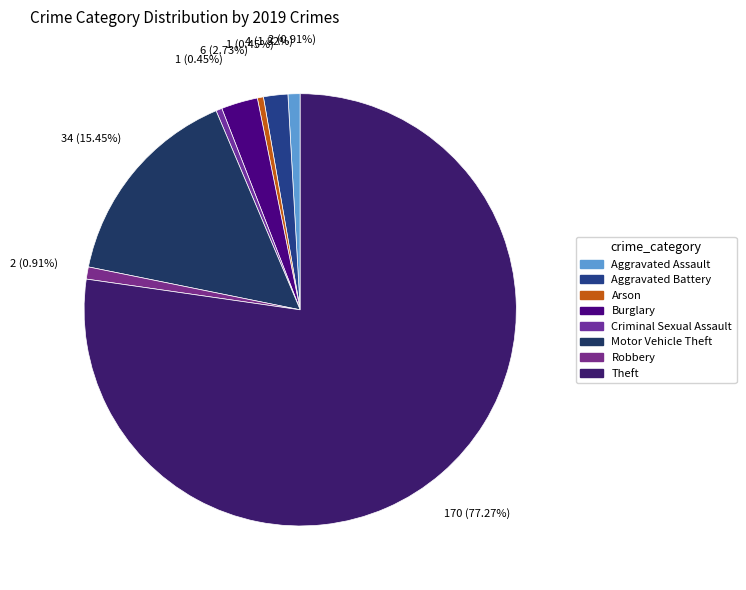

Rank the categories by value from lowest to highest.

Arson, Criminal Sexual Assault, Aggravated Assault, Robbery, Aggravated Battery, Burglary, Motor Vehicle Theft, Theft